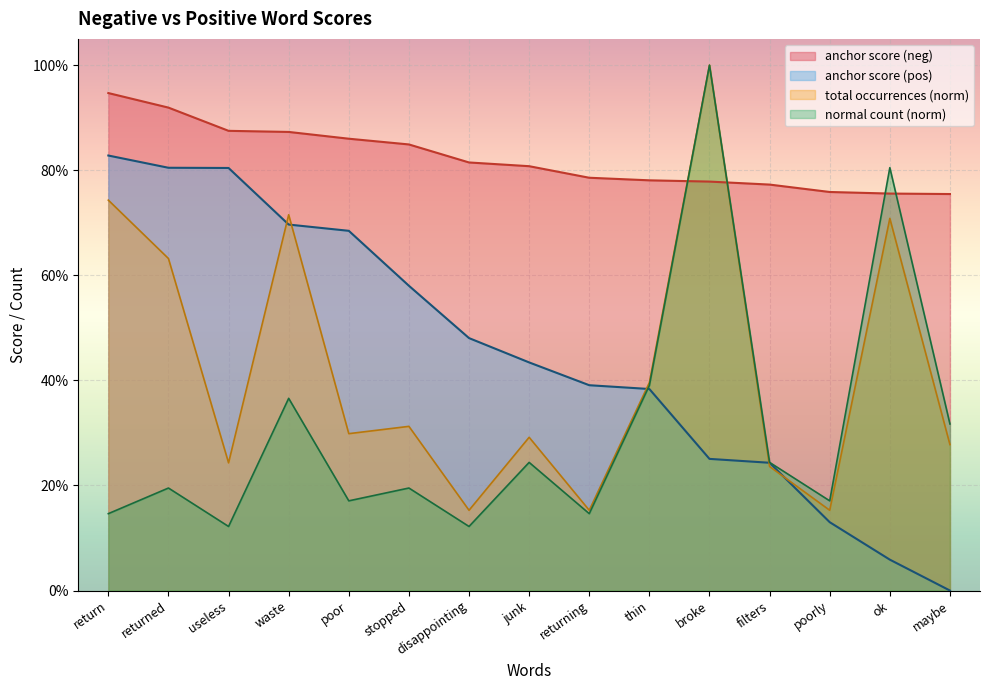

What is the label of the 2nd point from the right?

ok